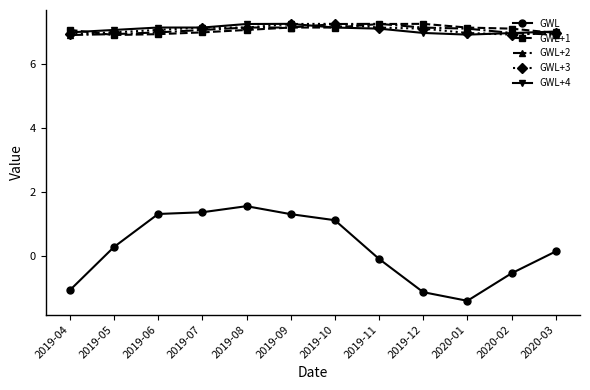

At how many categories does at least one series exceed 4?

12